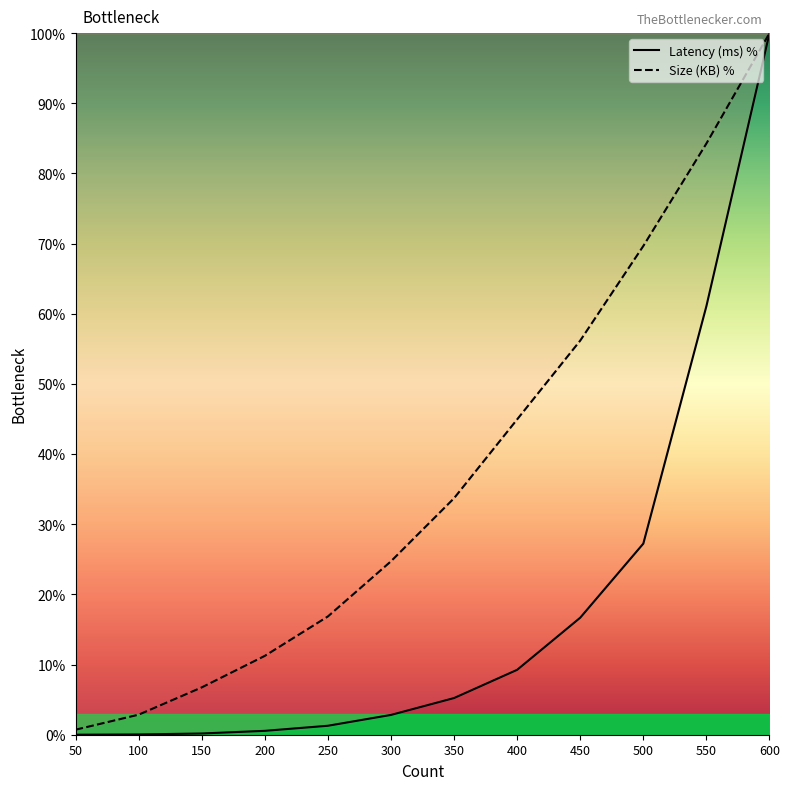

The Latency (ms) % series shows 0.0 at 50. True or false?

True